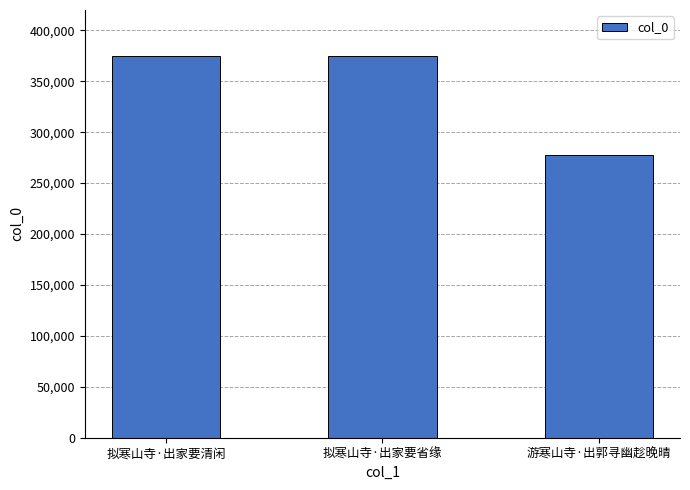

Approximately how many times larger is the value at 拟寒山寺·出家要清闲 compared to 游寒山寺·出郭寻幽趁晚晴?

1.3